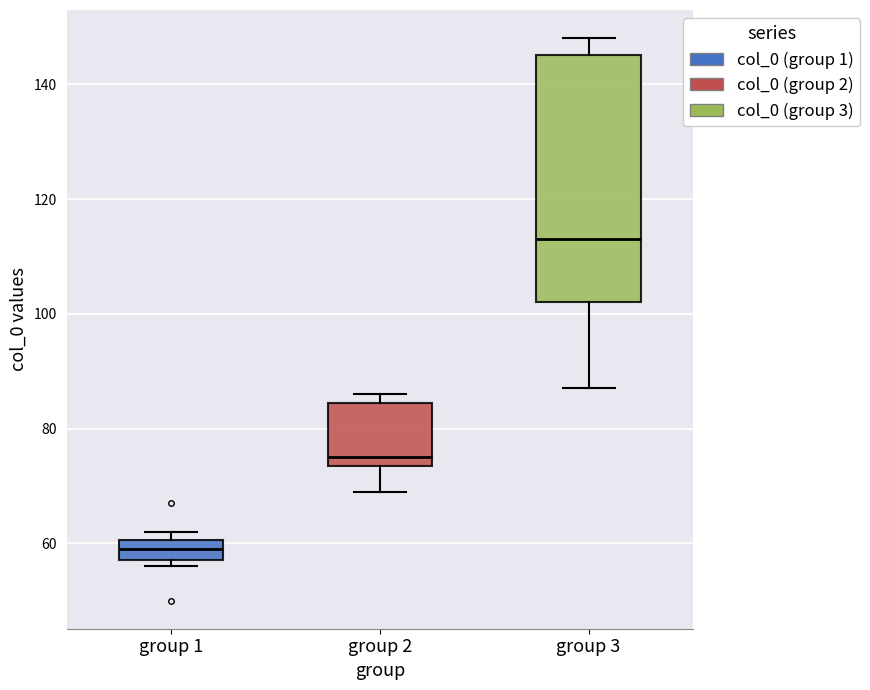

Which box has the highest median line?

group 3